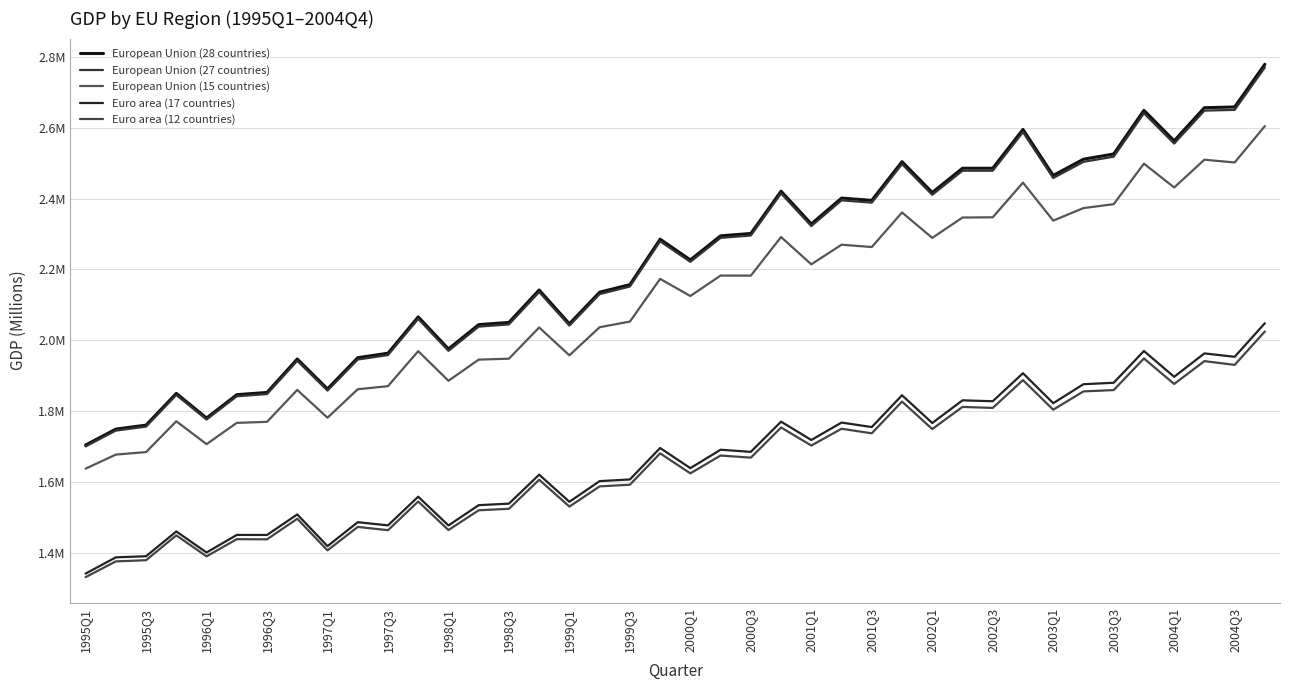

What are all the series names shown in the legend?

European Union (28 countries), European Union (27 countries), European Union (15 countries), Euro area (17 countries), Euro area (12 countries)